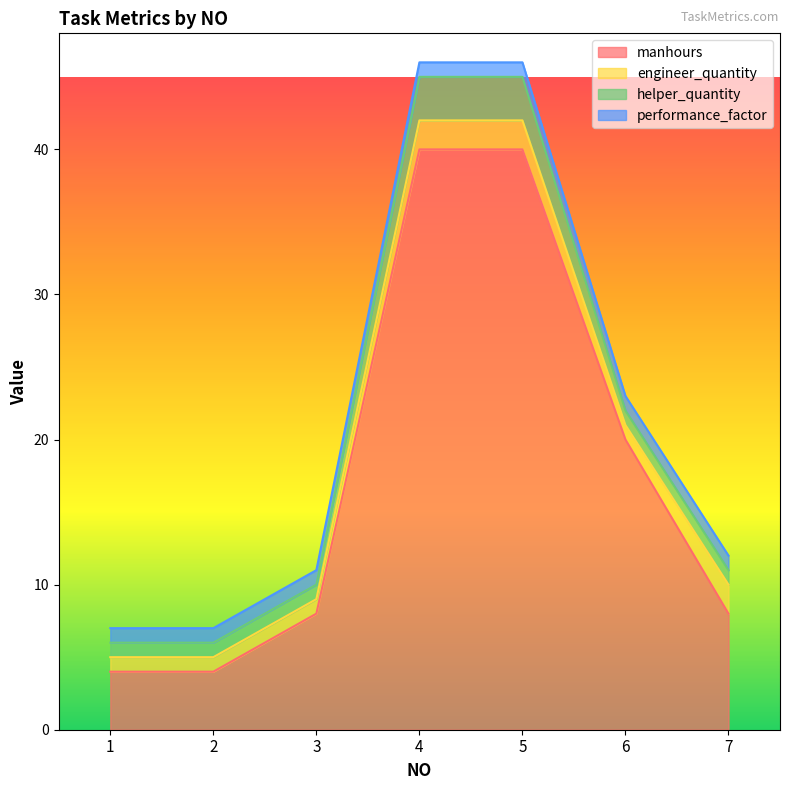

What is the difference between the engineer_quantity values at 6 and 7?

1